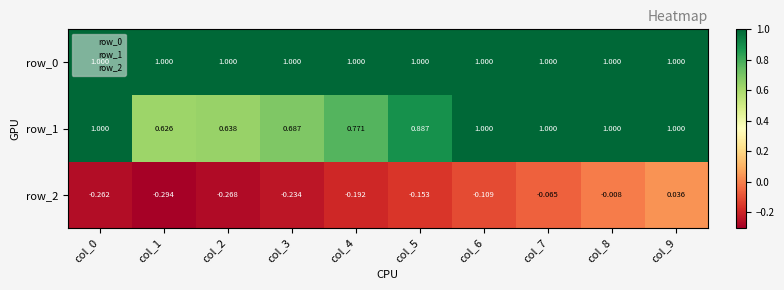

Is the value of row_1 at col_5 greater than the value of row_0 at col_7?

No